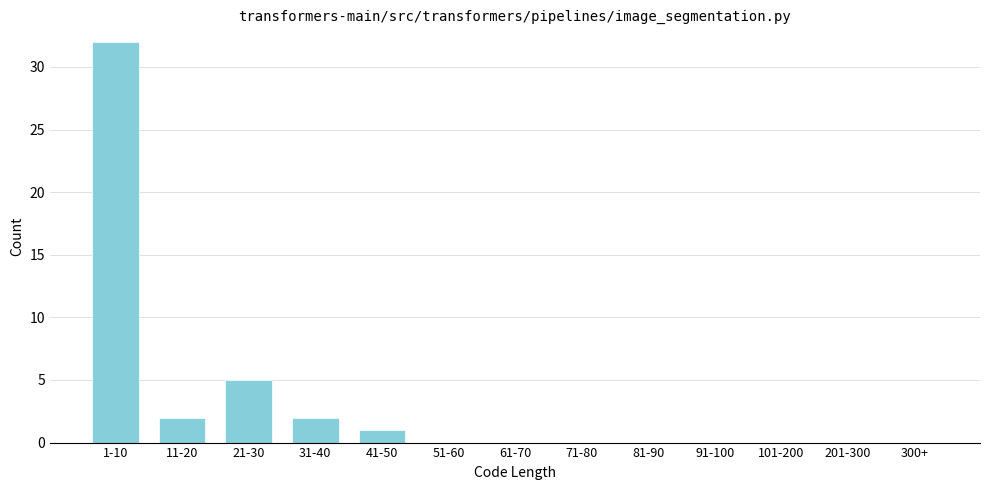

Reading left to right, transcribe all the data shown in this chart.

1-10=32	11-20=2	21-30=5	31-40=2	41-50=1	51-60=0	61-70=0	71-80=0	81-90=0	91-100=0	101-200=0	201-300=0	300+=0